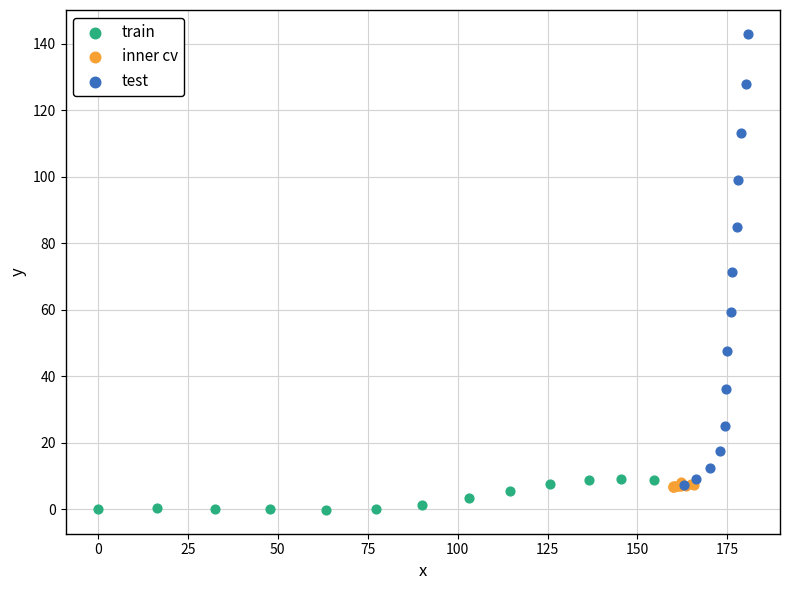

Which series contains the highest Y value?

test